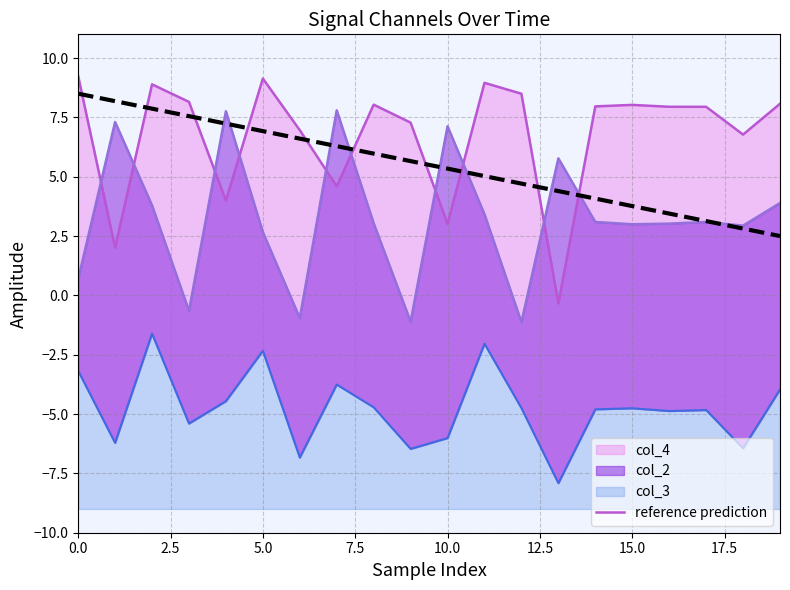

What is the maximum value shown in the chart?

8.5